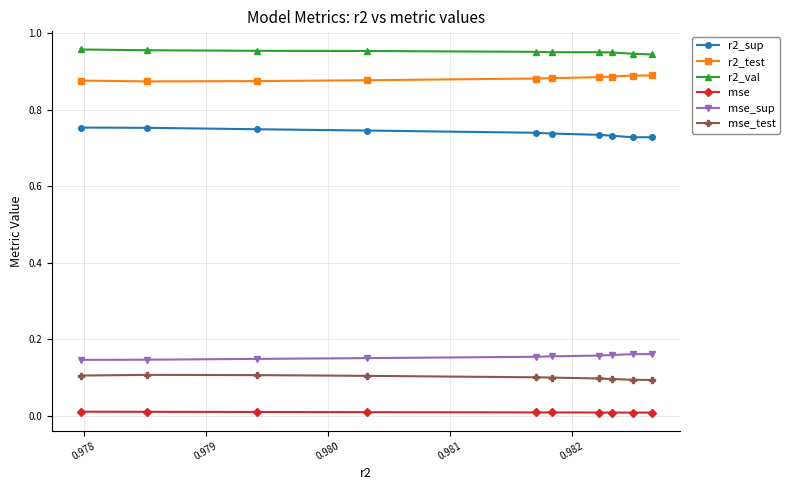

Rank the series by their maximum value, from lowest to highest.

mse, mse_test, mse_sup, r2_sup, r2_test, r2_val